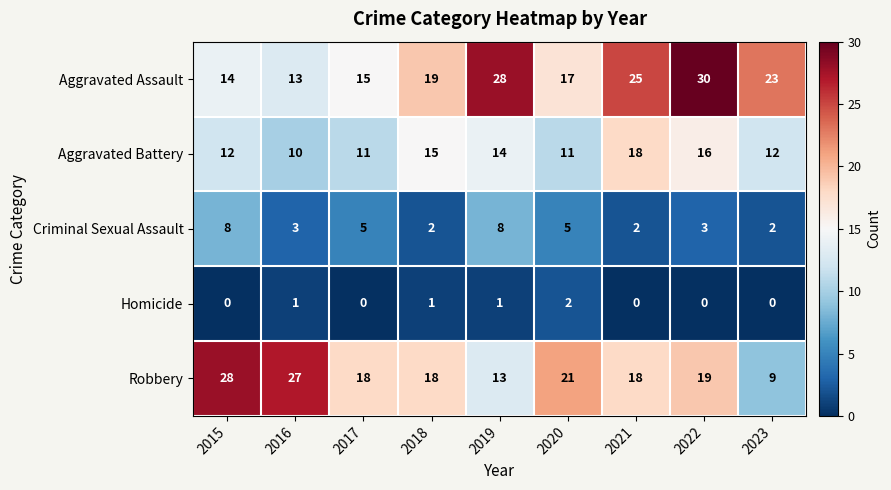

What is the difference between the maximum and minimum values in the Aggravated Battery series?

8